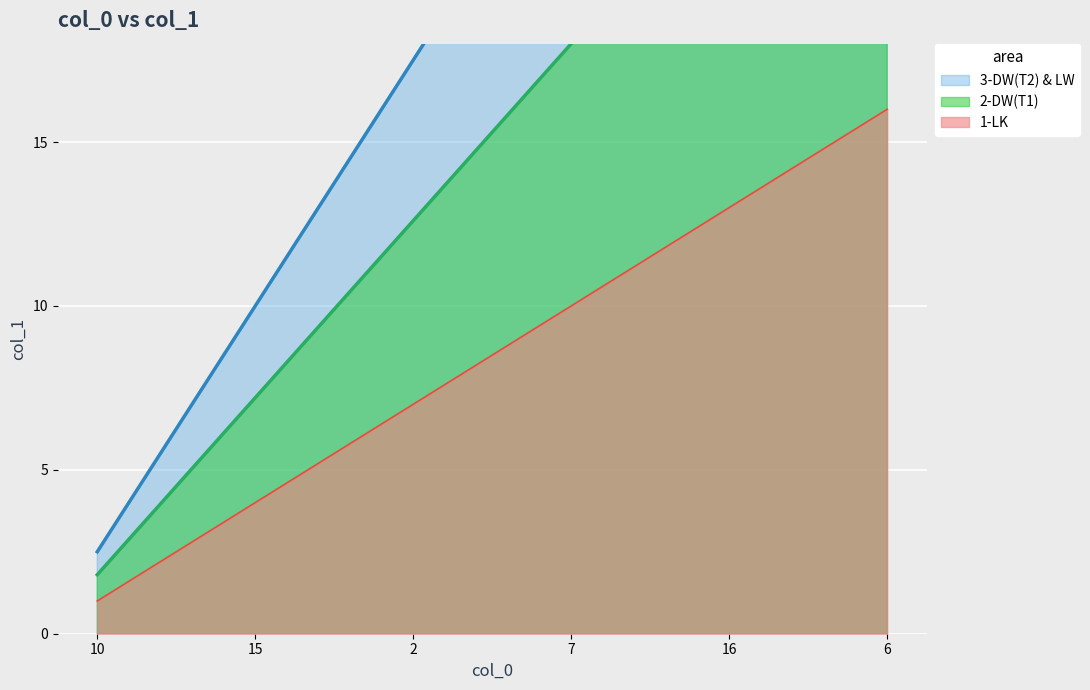

Which label corresponds to the largest value in the chart?

6